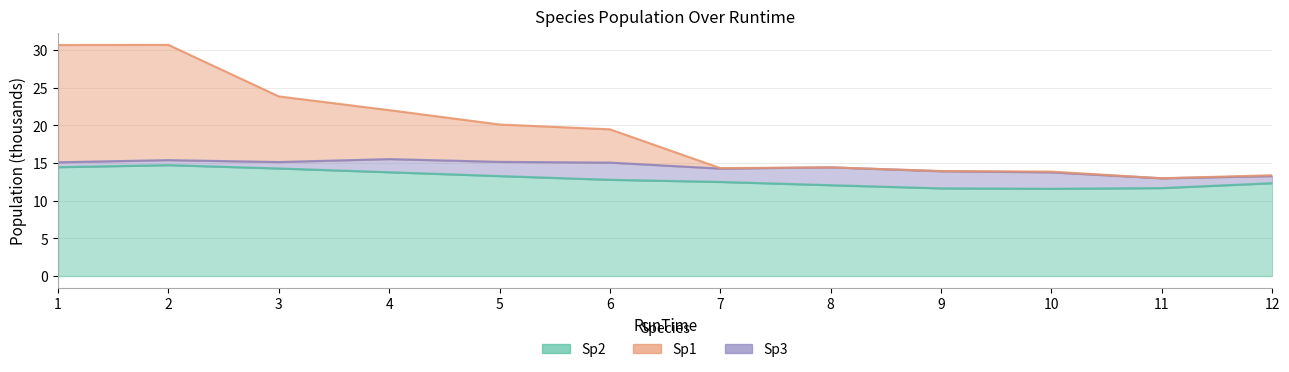

Is the value of Sp1 at 2 greater than the value of Sp2 at 7?

Yes